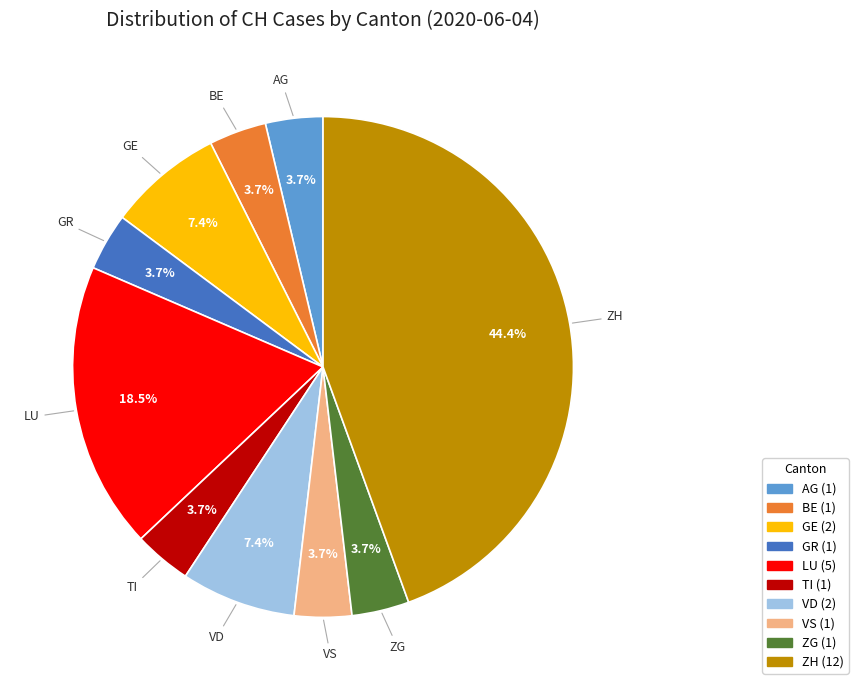

How many segments does this pie chart have?

10